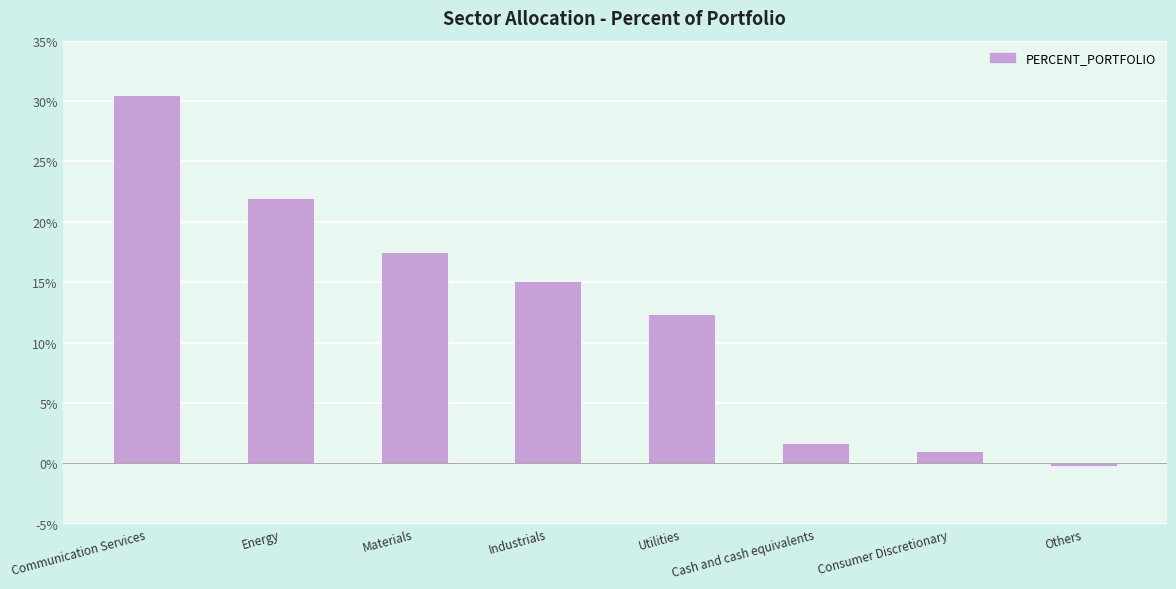

How many values are below 15?

4